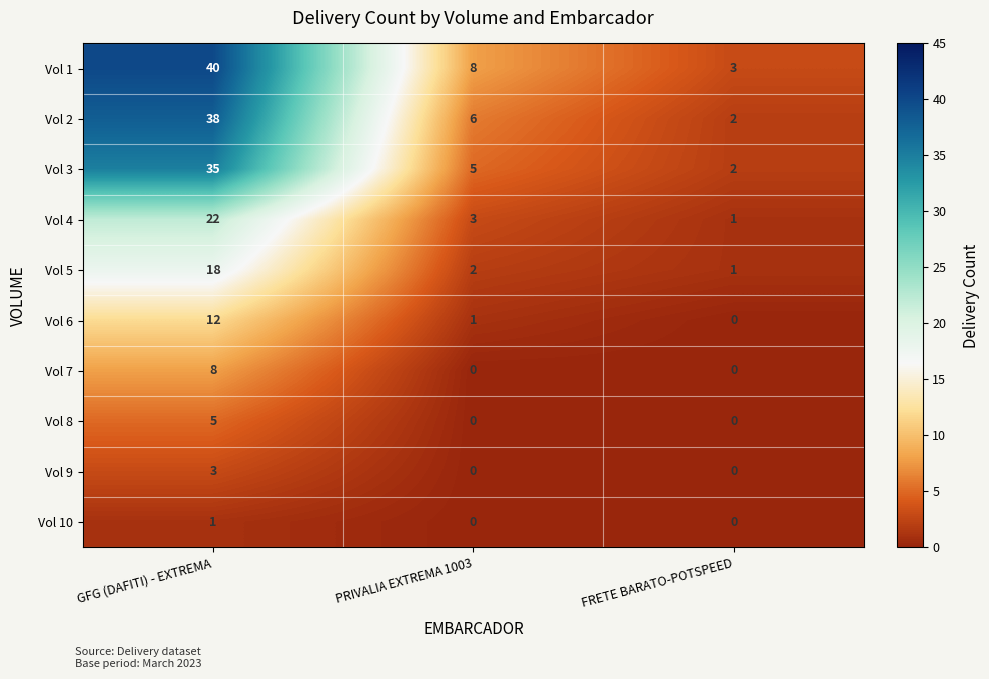

Reading left to right, extract all data points from this chart.

Vol 1: GFG (DAFITI) - EXTREMA=40	PRIVALIA EXTREMA 1003=8	FRETE BARATO-POTSPEED=3
Vol 2: GFG (DAFITI) - EXTREMA=38	PRIVALIA EXTREMA 1003=6	FRETE BARATO-POTSPEED=2
Vol 3: GFG (DAFITI) - EXTREMA=35	PRIVALIA EXTREMA 1003=5	FRETE BARATO-POTSPEED=2
Vol 4: GFG (DAFITI) - EXTREMA=22	PRIVALIA EXTREMA 1003=3	FRETE BARATO-POTSPEED=1
Vol 5: GFG (DAFITI) - EXTREMA=18	PRIVALIA EXTREMA 1003=2	FRETE BARATO-POTSPEED=1
Vol 6: GFG (DAFITI) - EXTREMA=12	PRIVALIA EXTREMA 1003=1	FRETE BARATO-POTSPEED=0
Vol 7: GFG (DAFITI) - EXTREMA=8	PRIVALIA EXTREMA 1003=0	FRETE BARATO-POTSPEED=0
Vol 8: GFG (DAFITI) - EXTREMA=5	PRIVALIA EXTREMA 1003=0	FRETE BARATO-POTSPEED=0
Vol 9: GFG (DAFITI) - EXTREMA=3	PRIVALIA EXTREMA 1003=0	FRETE BARATO-POTSPEED=0
Vol 10: GFG (DAFITI) - EXTREMA=1	PRIVALIA EXTREMA 1003=0	FRETE BARATO-POTSPEED=0